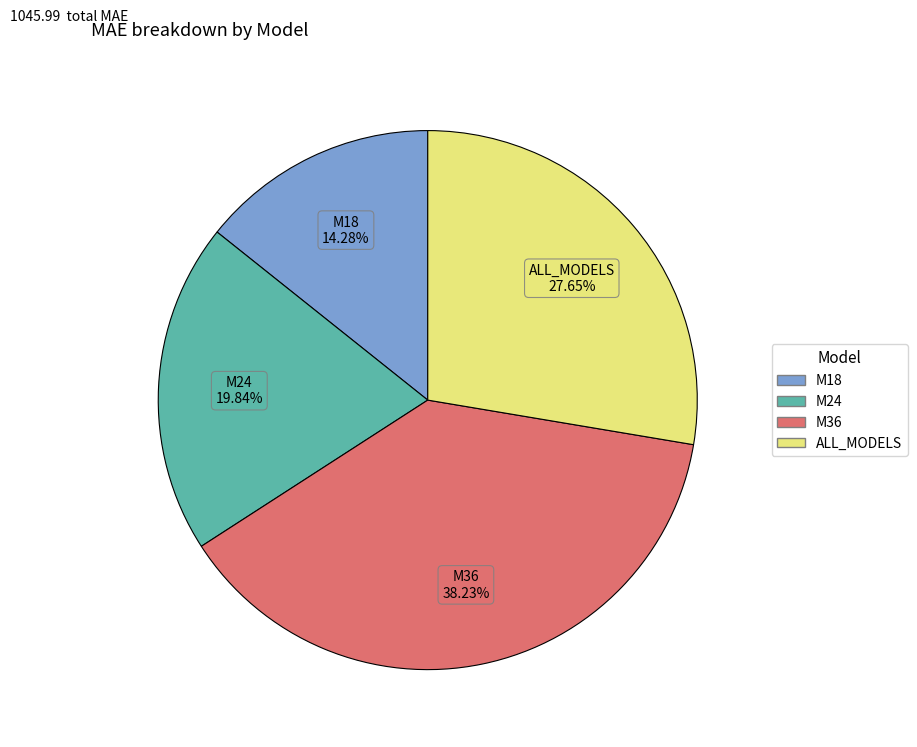

Between M36 and M24, which is larger?

M36